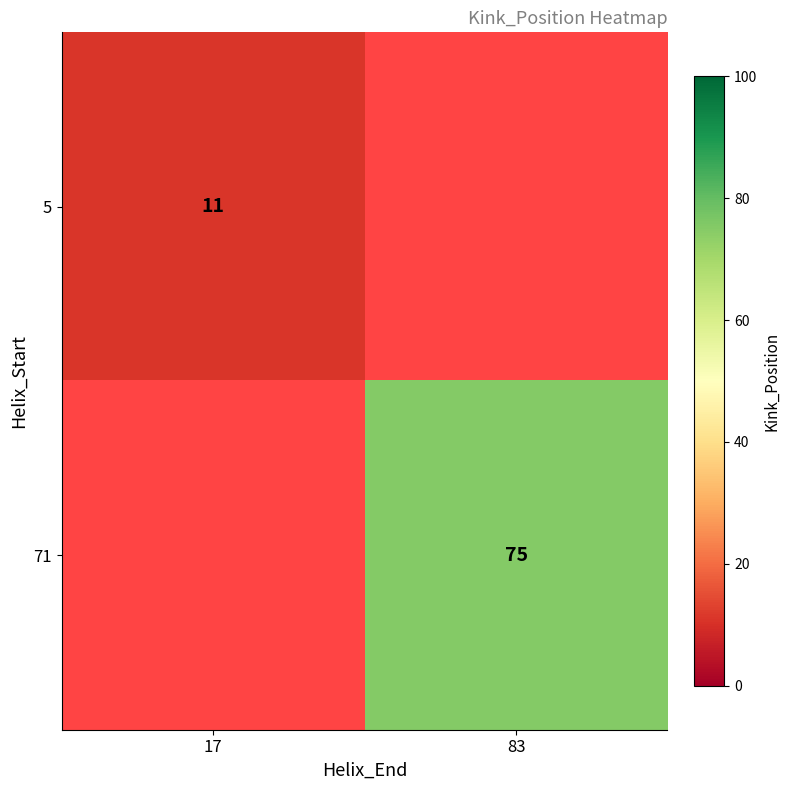

The 5 series shows 16 at 17. True or false?

False